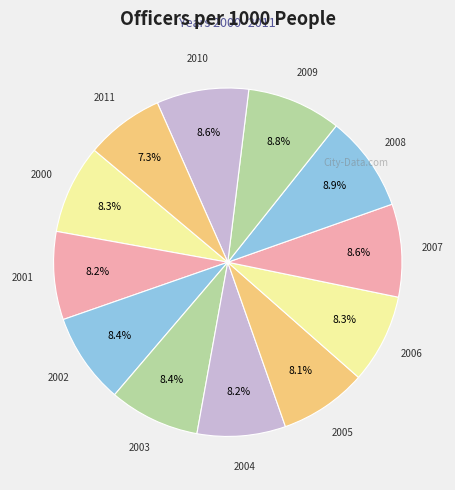

Which category has the biggest portion of the pie?

2008